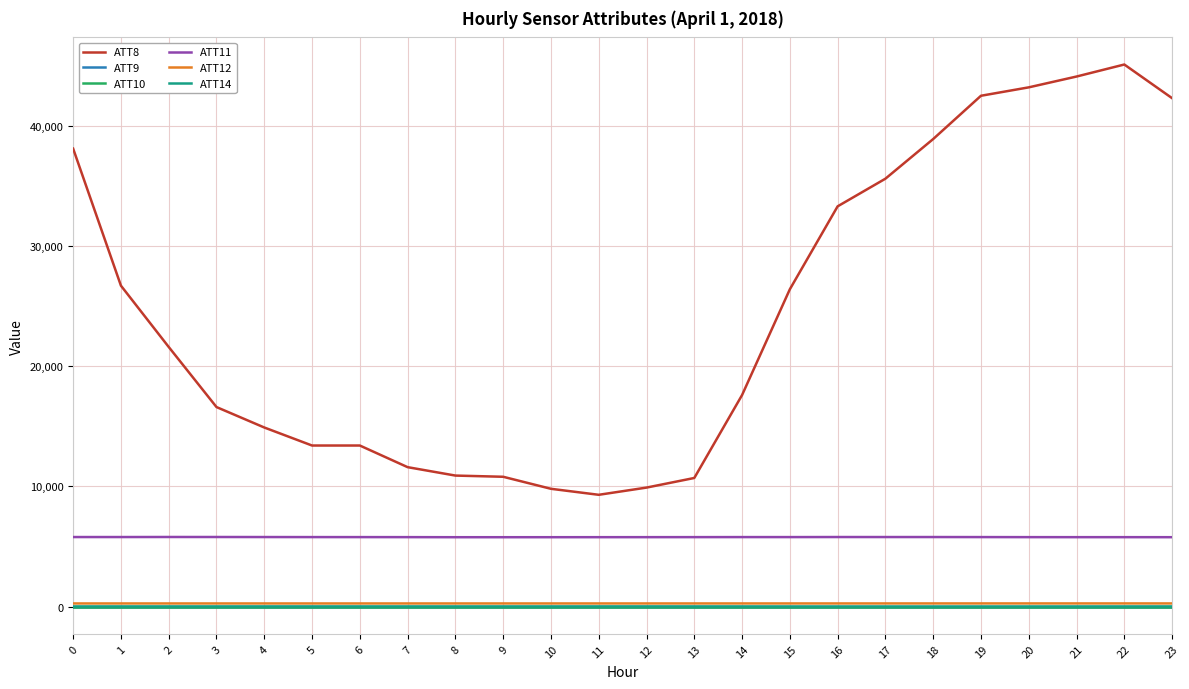

Which category has the highest value in the ATT14 series?

12